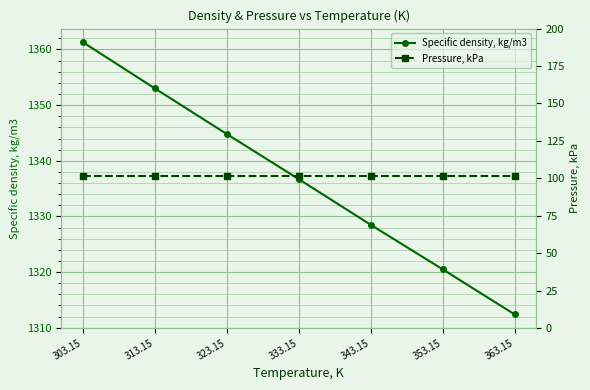

How many lines are shown in the chart?

2